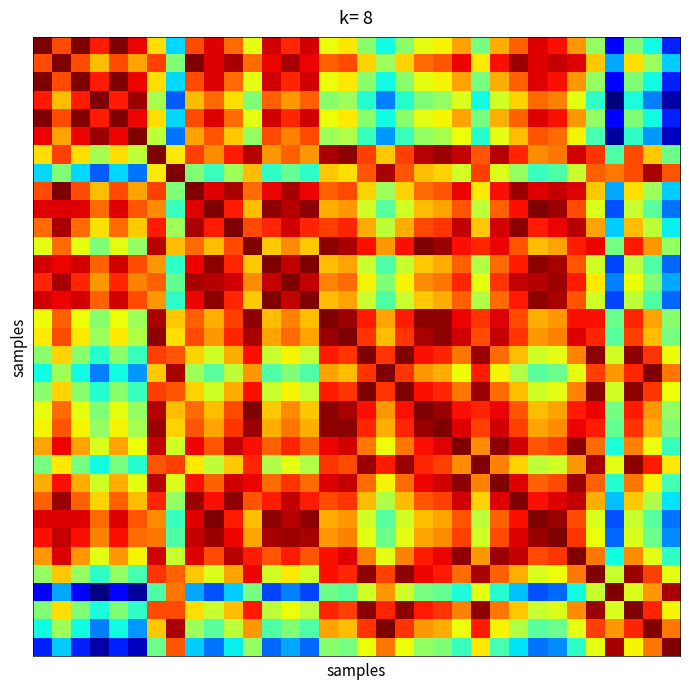

At how many categories does at least one series exceed 0?

34